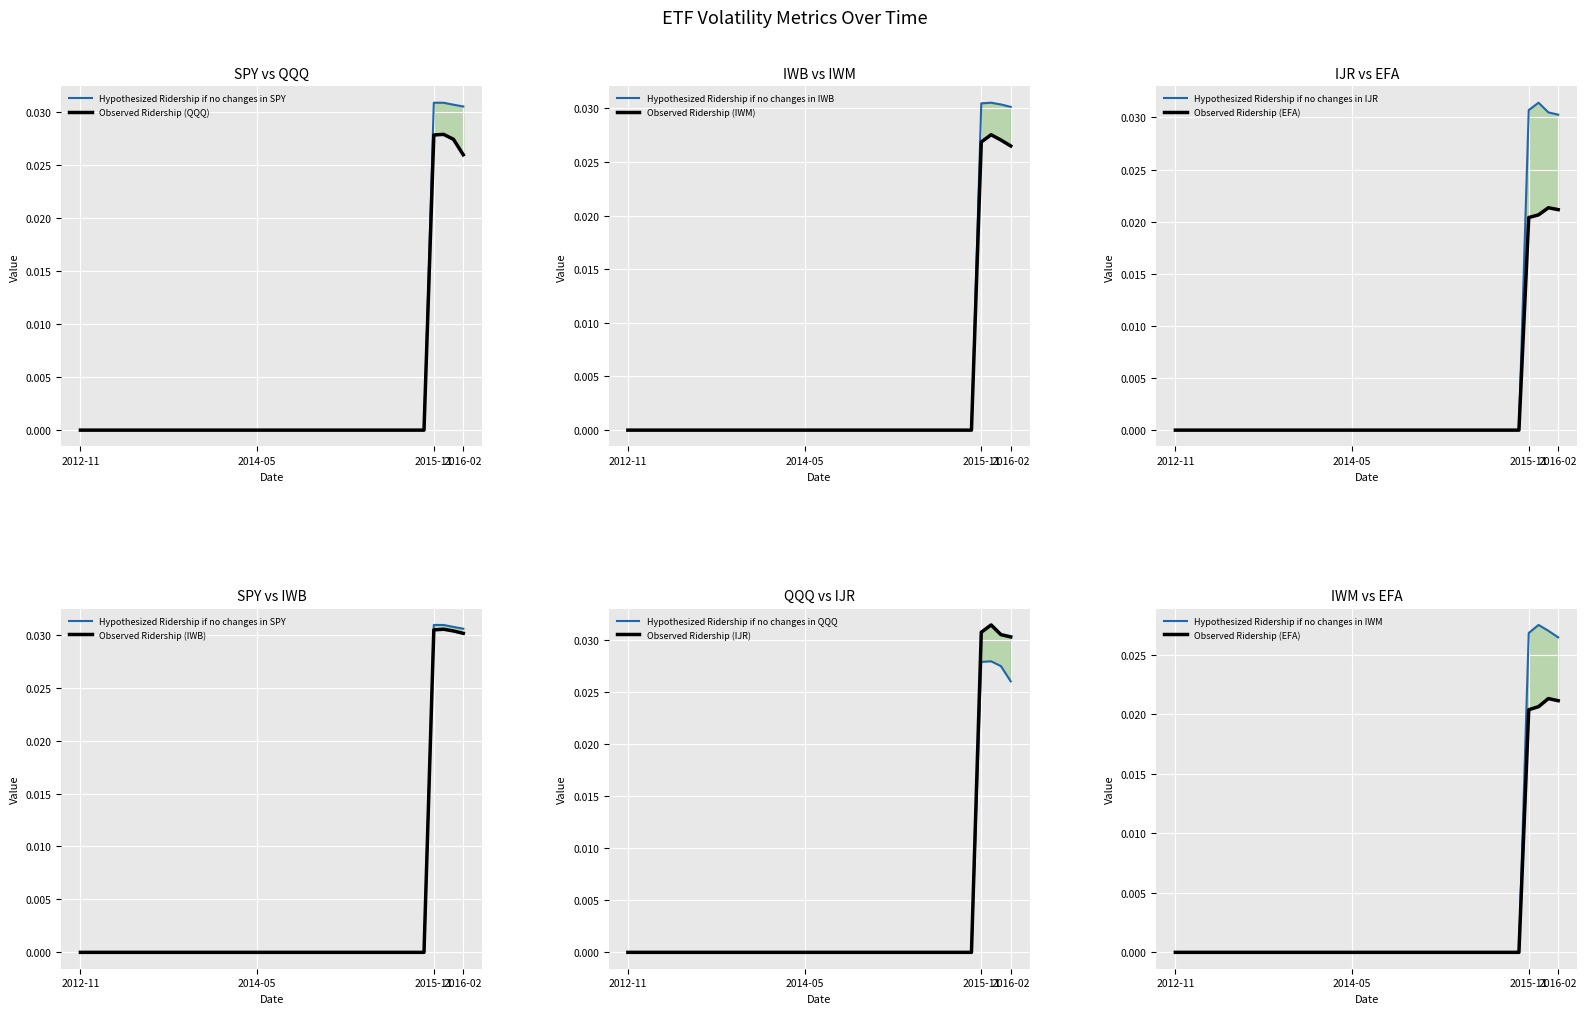

Between 2012-12 and 2014-06, which series saw the biggest shift?

SPY